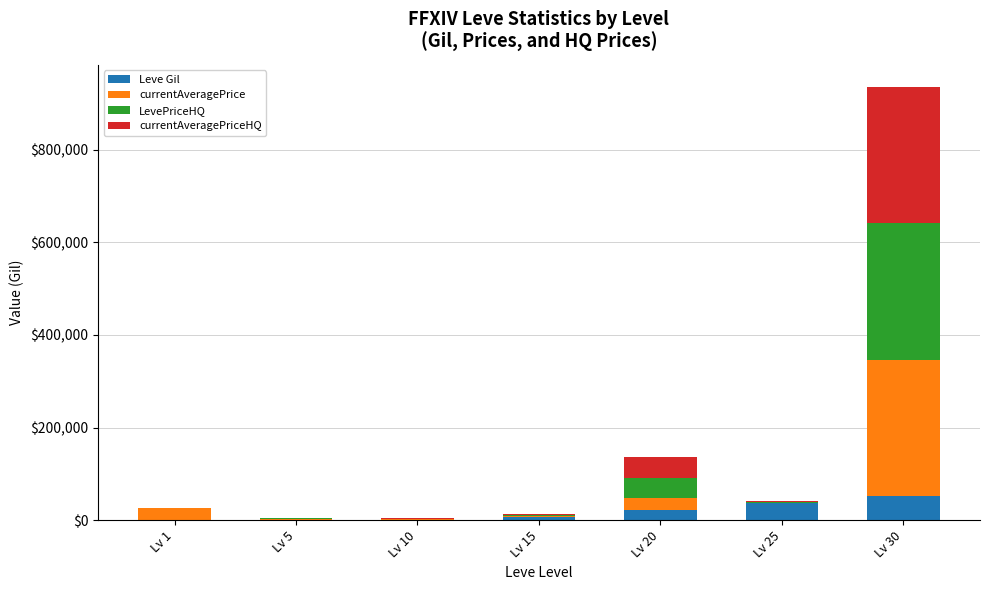

Does the chart contain stacked bars?

Yes